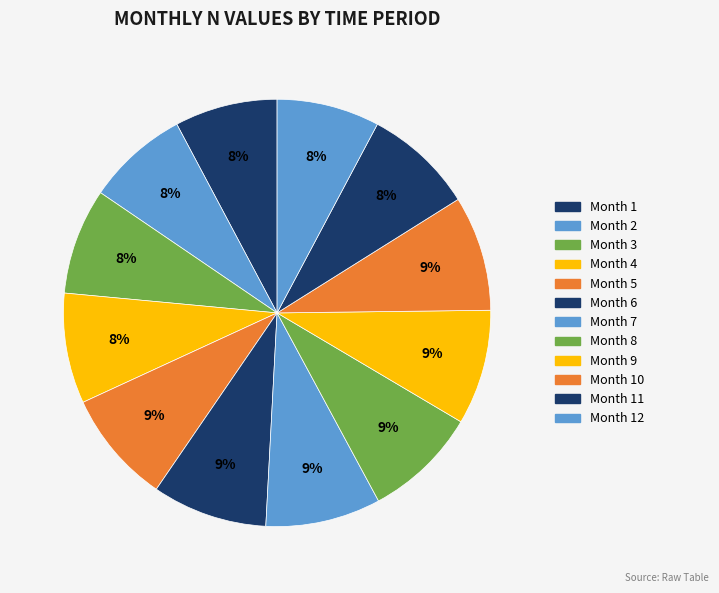

How many slices are in this pie chart?

12